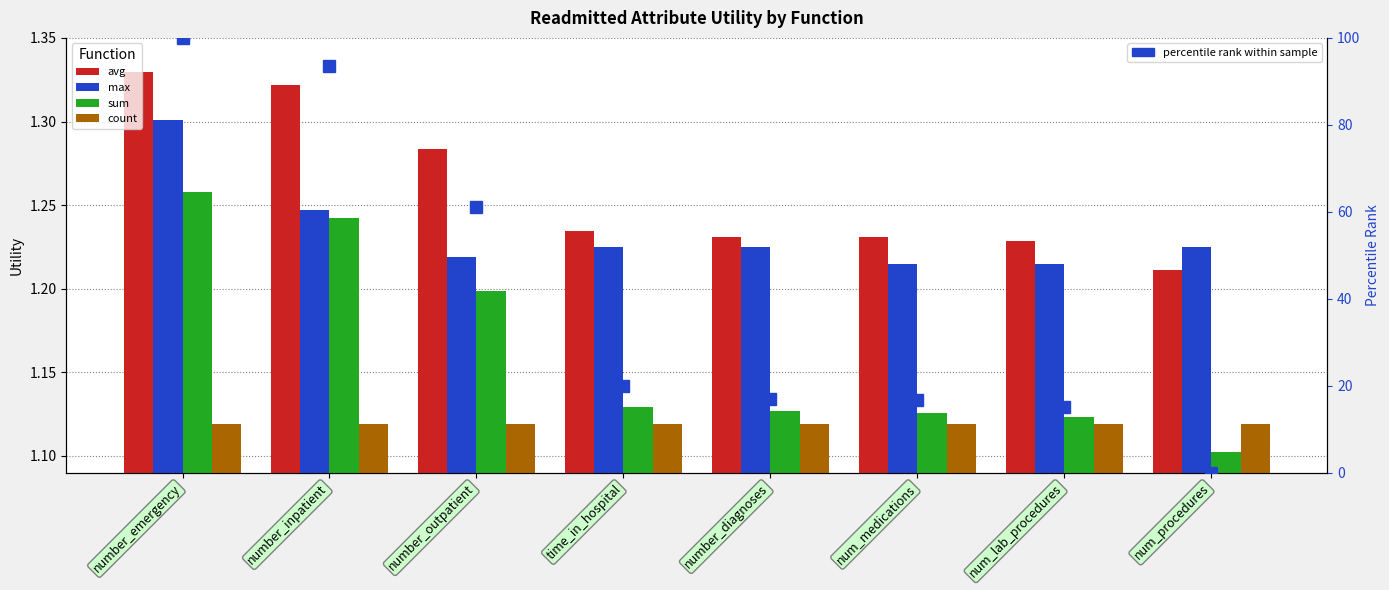

What is the approximate value of max at number_outpatient?

1.2